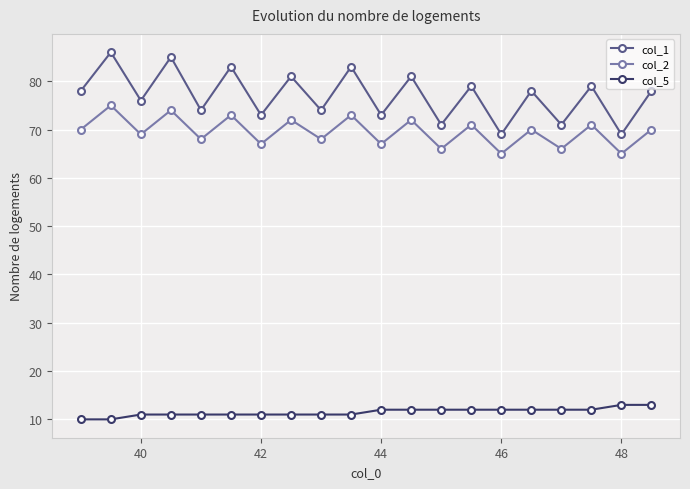

Reading right to left, extract all data points from this chart.

col_1: 78	69	79	71	78	69	79	71	81	73	83	74	81	73	83	74	85	76	86	78
col_2: 70	65	71	66	70	65	71	66	72	67	73	68	72	67	73	68	74	69	75	70
col_5: 13	13	12	12	12	12	12	12	12	12	11	11	11	11	11	11	11	11	10	10